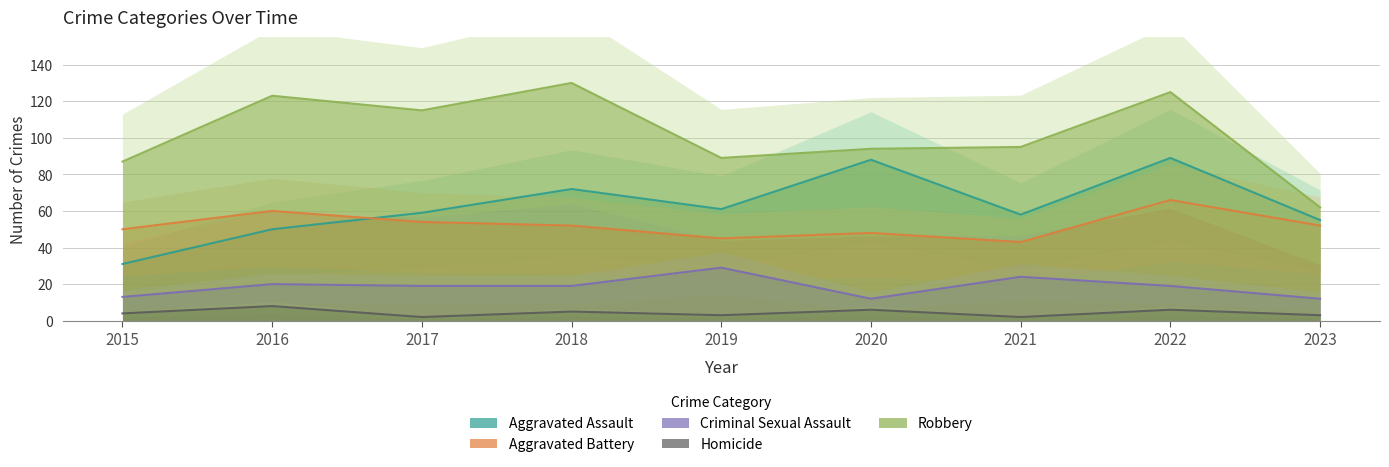

Is it true that Aggravated Assault equals 23 at 2016?

False